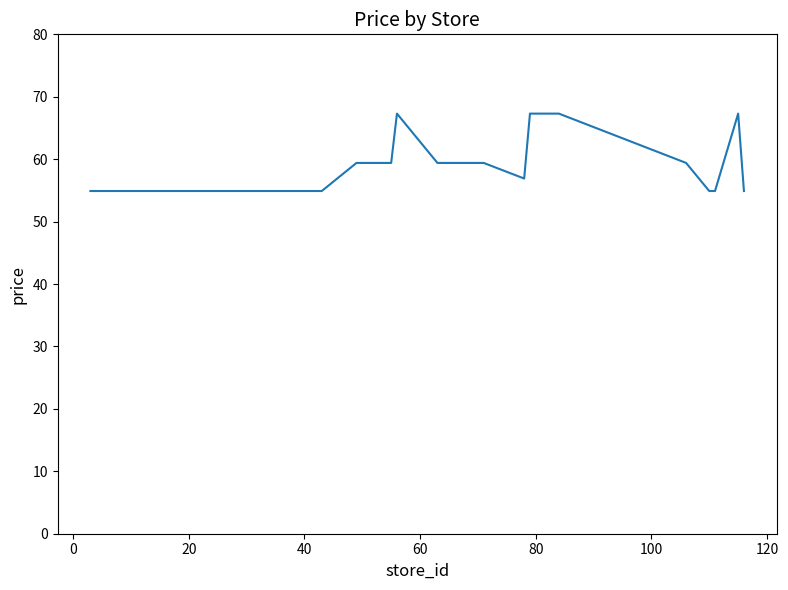

What is the maximum value shown in the chart?

67.3